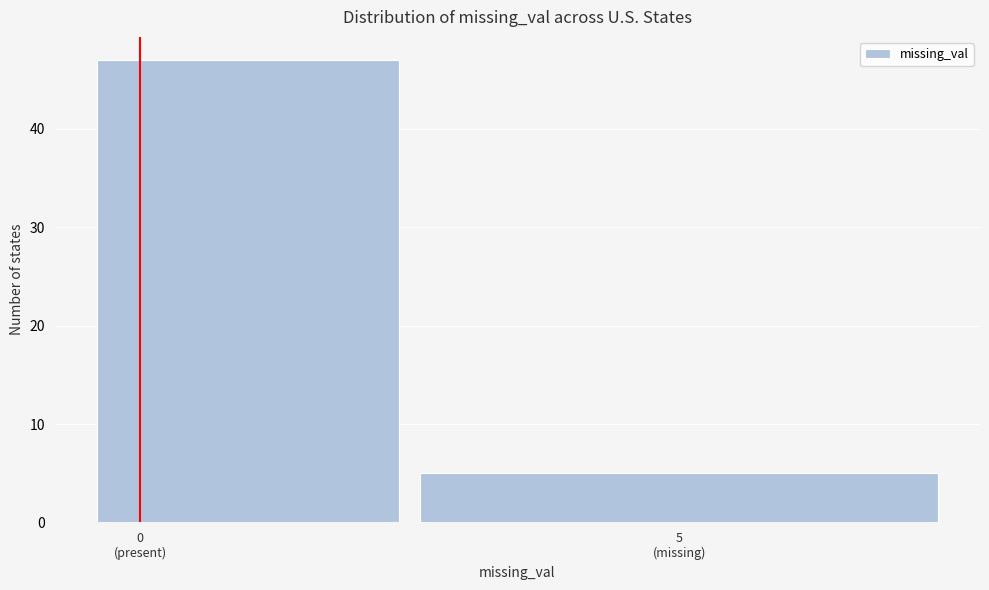

Reading left to right, what are all the values shown in this chart?

47	5